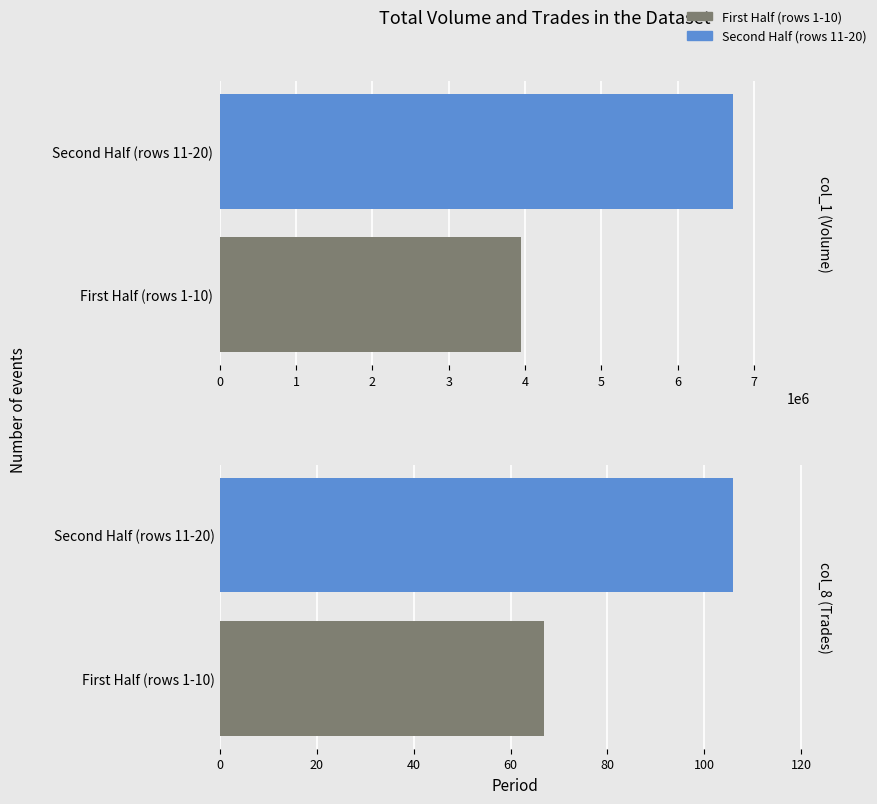

What is the value of the col_1 bar at the 1st from the left?

3952000